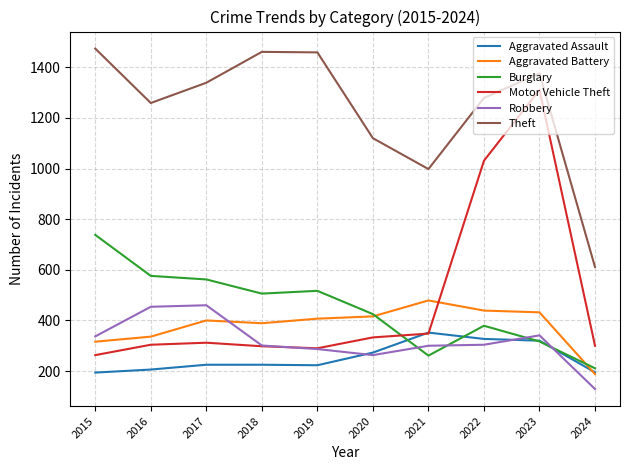

At 2015, list the series in order from largest to smallest.

Theft, Burglary, Robbery, Aggravated Battery, Motor Vehicle Theft, Aggravated Assault